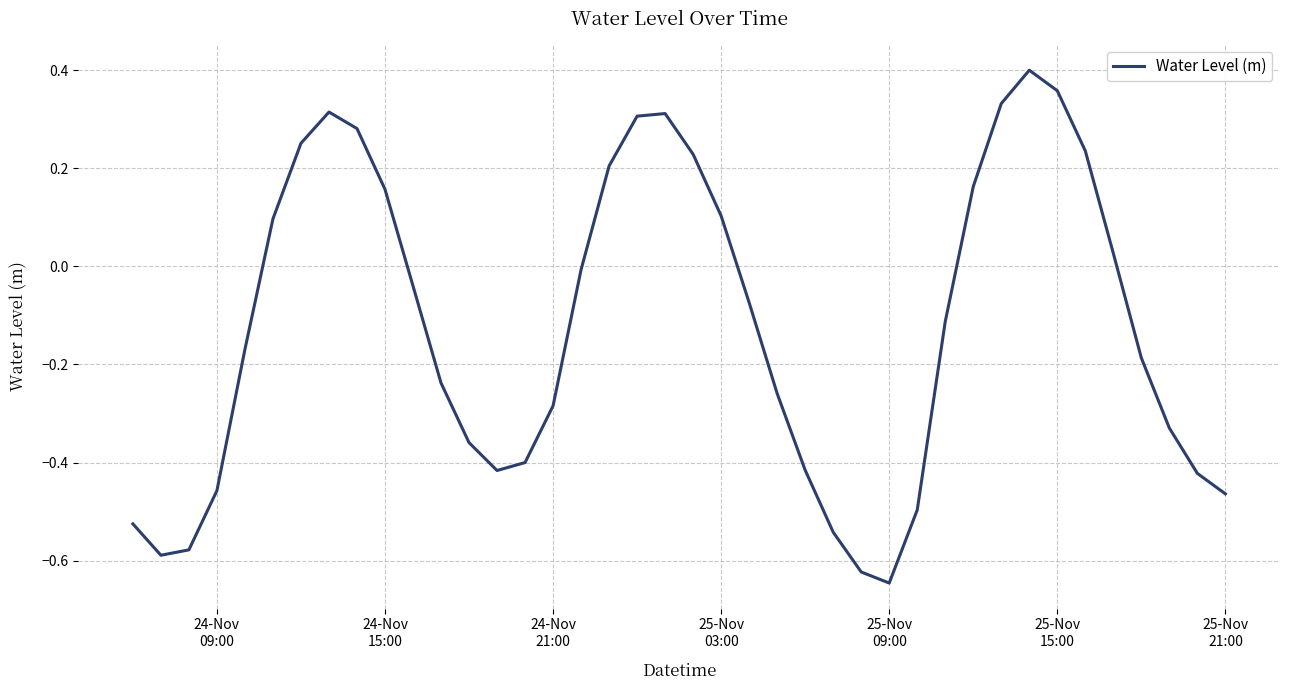

How many values are below zero?

24